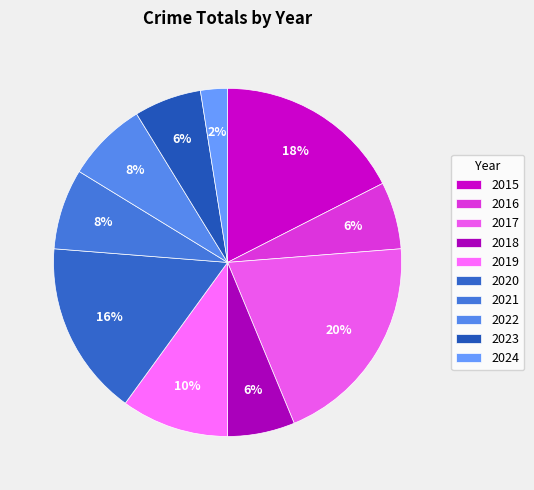

Does any single category account for the majority?

No